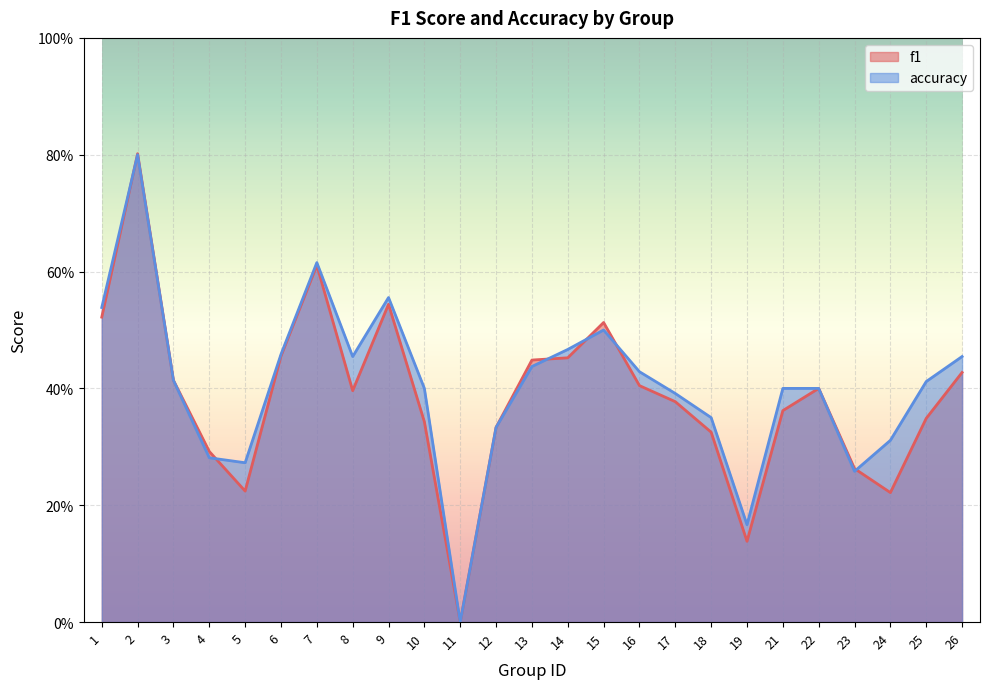

In accuracy, how many points are higher than both neighbors (excluding endpoints)?

4